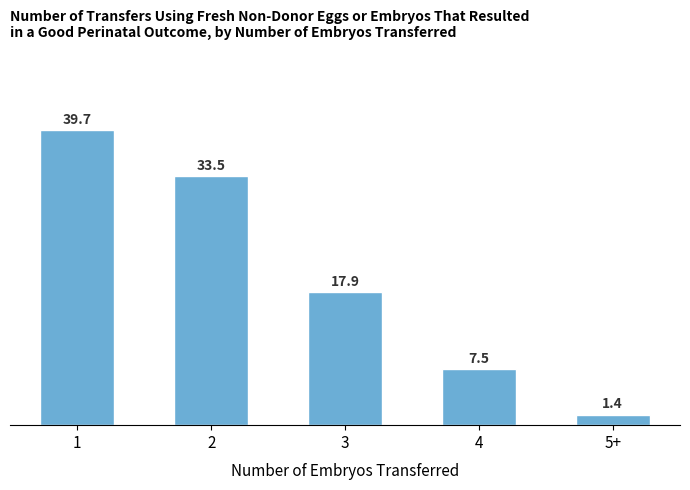

What is the label of the 1st bar from the right?

5+